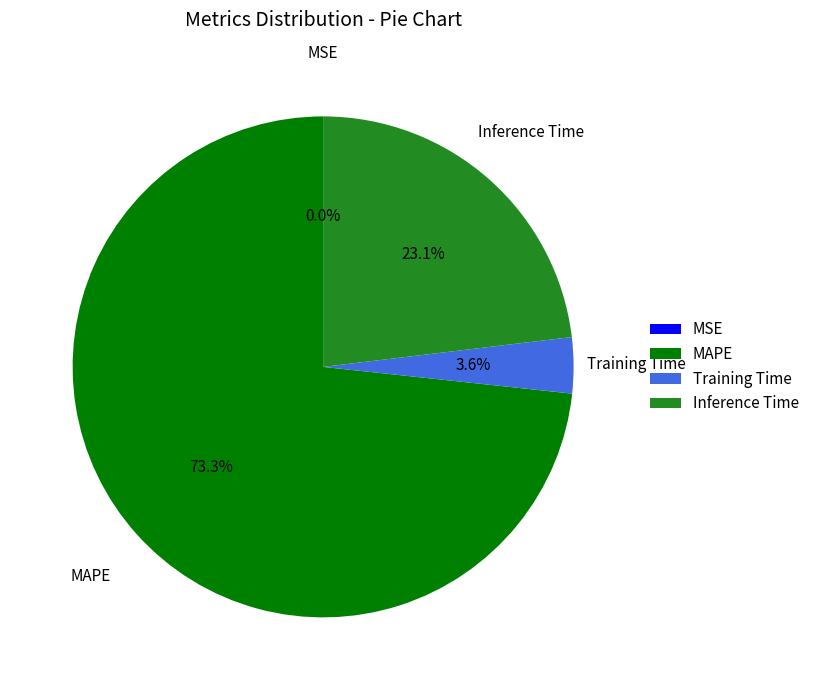

What is the total percentage of Inference Time and Training Time?

26.7%